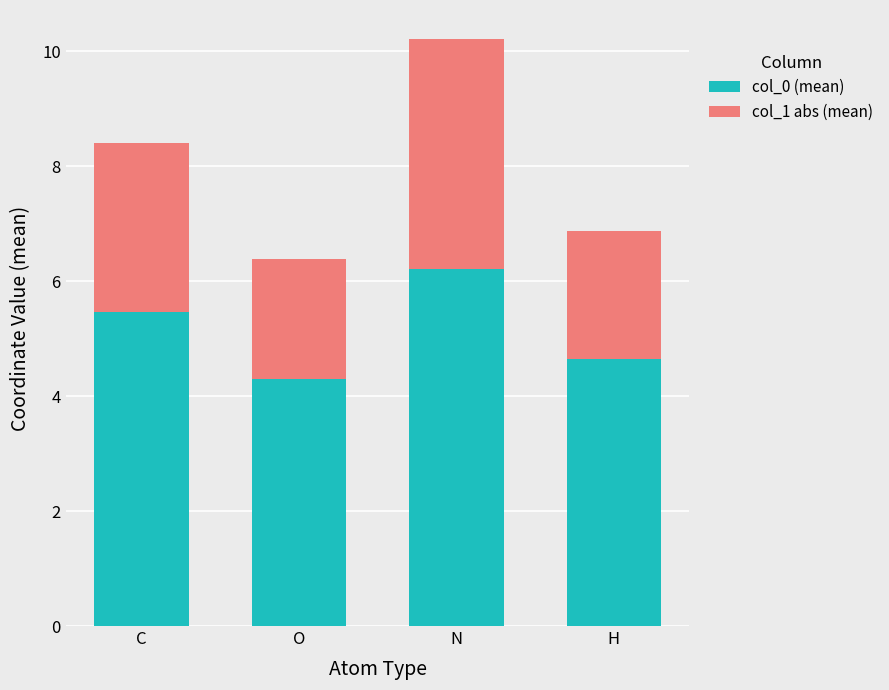

What is the difference between the col_0 (mean) values at C and H?

0.8